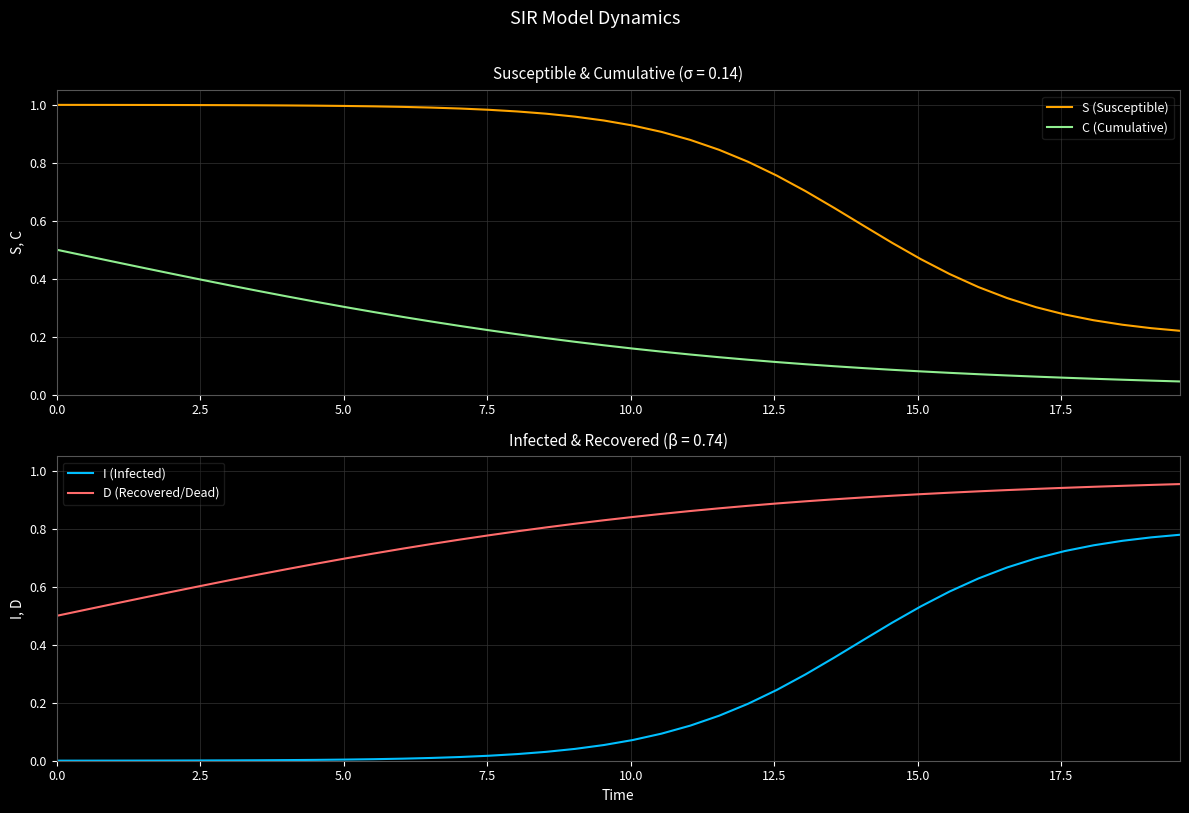

How many lines are shown in the chart?

4